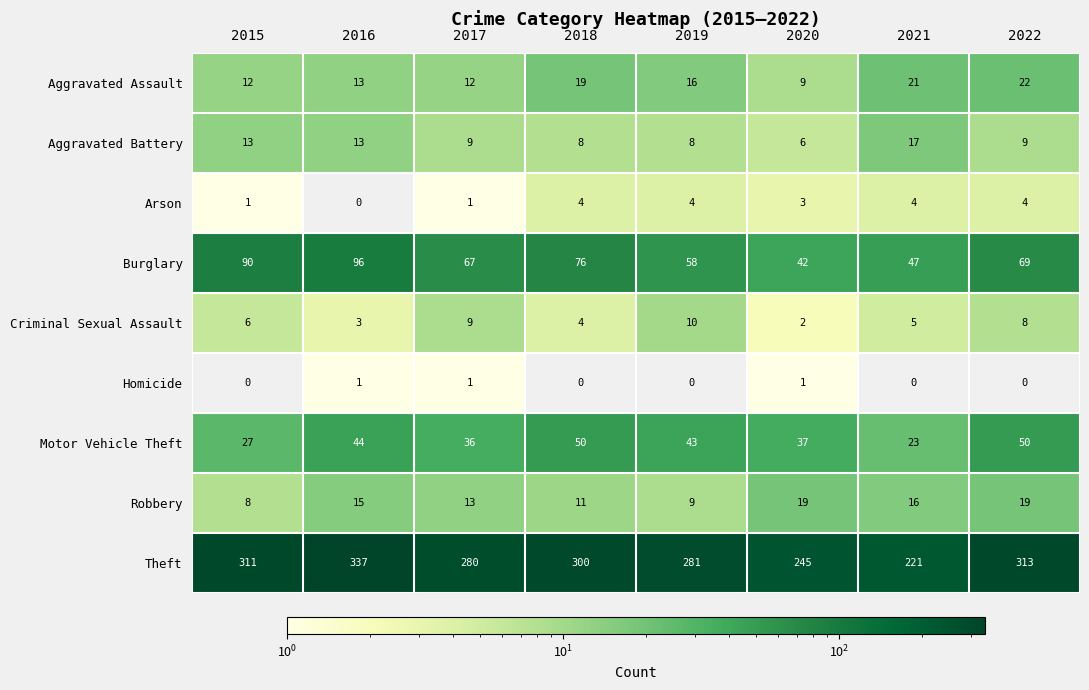

What is the sum of the Motor Vehicle Theft values at 2021 and 2020?

60